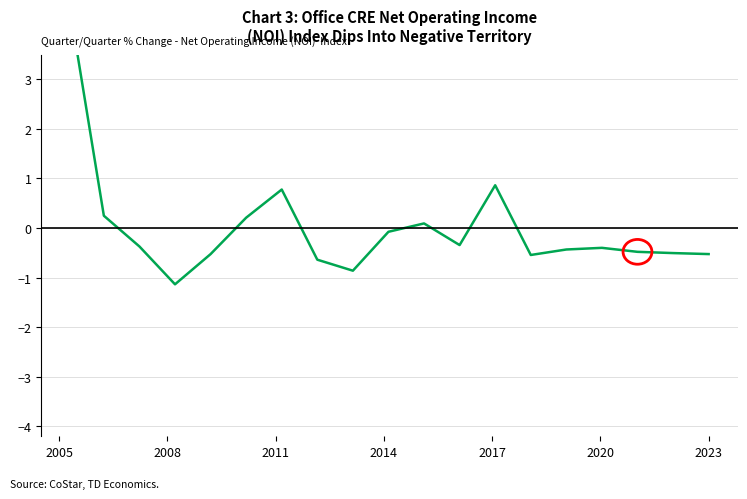

What is the smallest value displayed?

-1.1